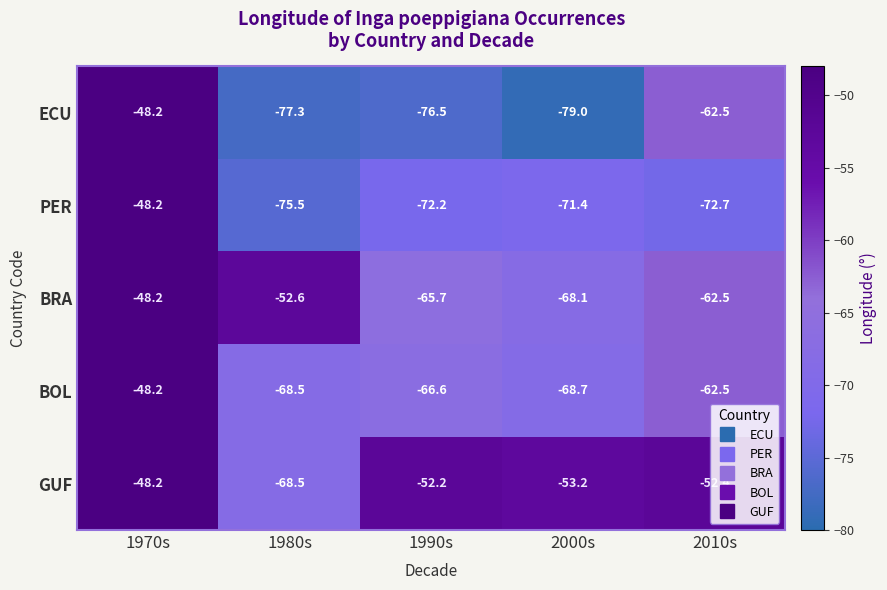

Which series has the largest total across all categories?

GUF